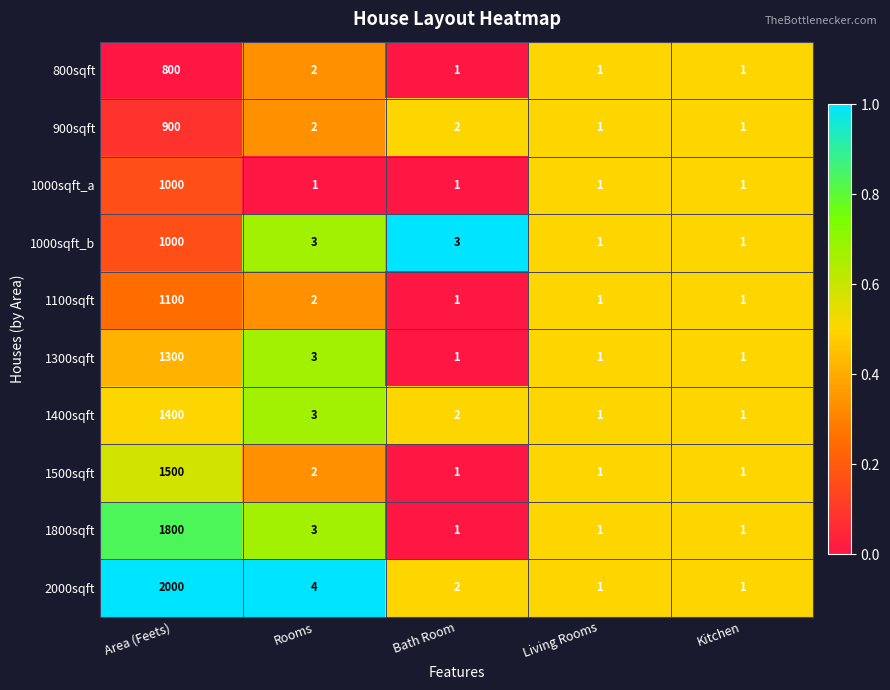

What is the maximum value for 1300sqft?

1300